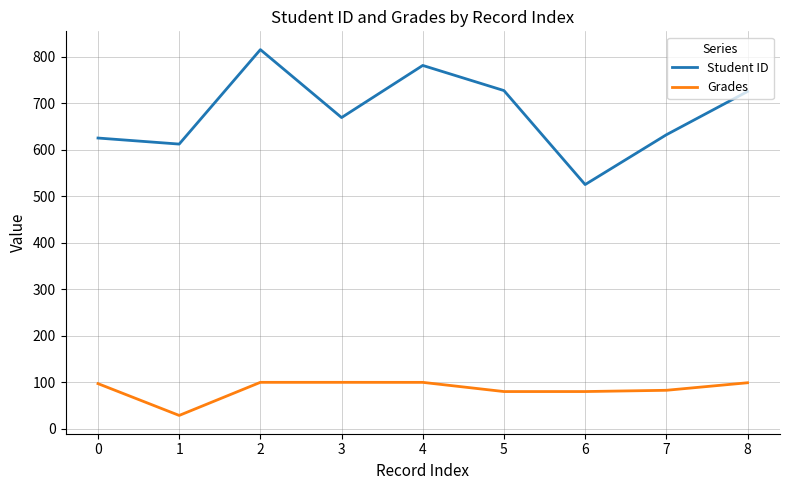

List the series in order of their peak value, lowest first.

Grades, Student ID